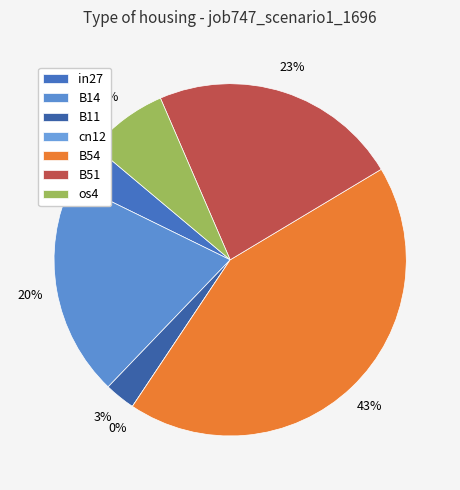

Is the sum of B14 and B54 greater than half?

Yes